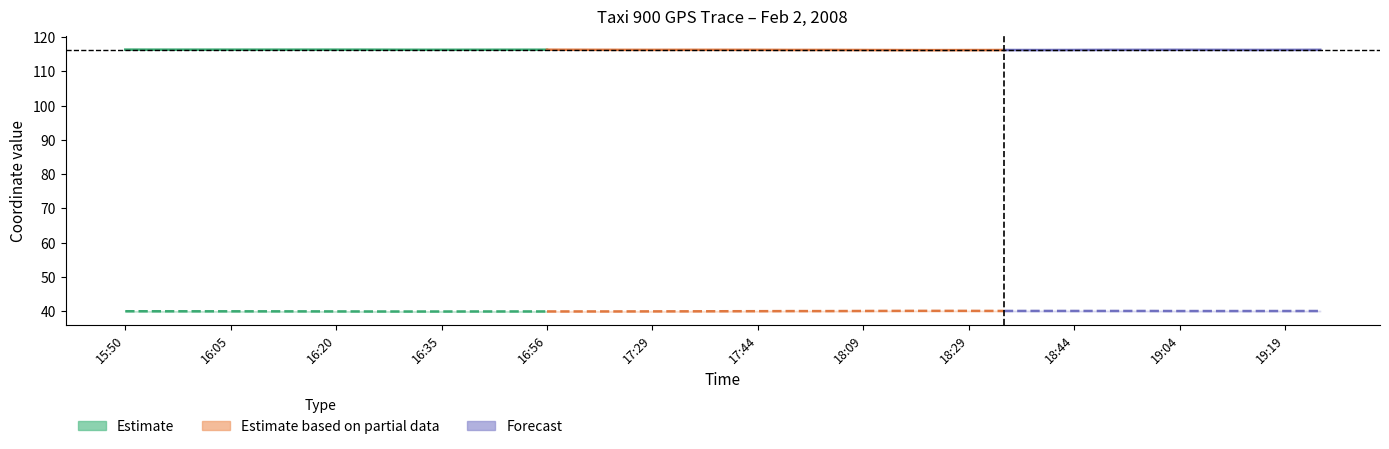

What is the sum of all values?

1512.4